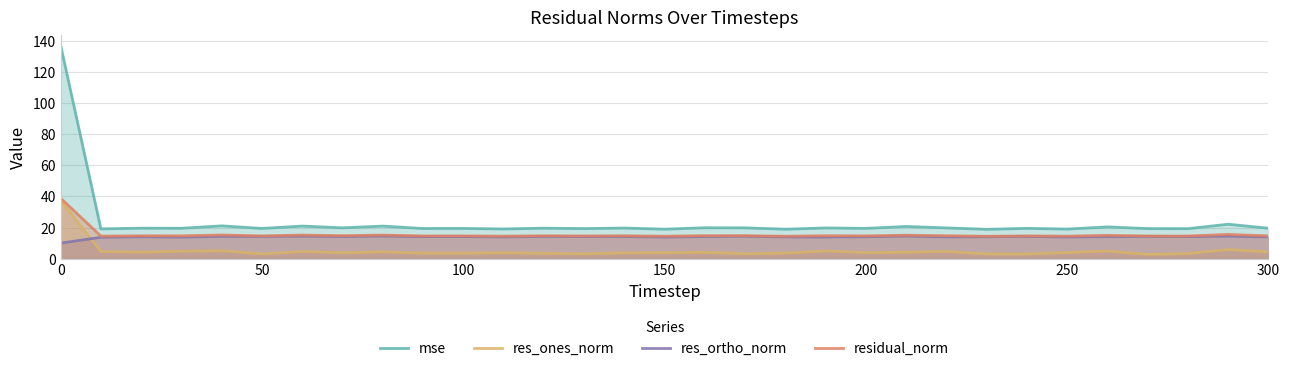

What is the total value across all series at 100?

51.8